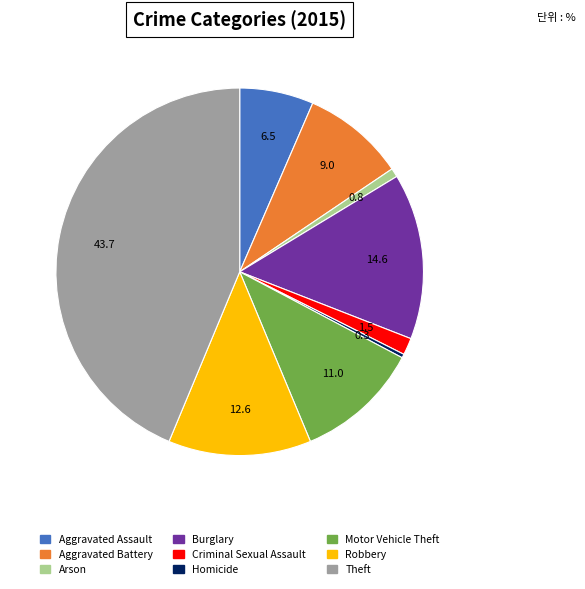

The Aggravated Battery slice represents 17% of the pie. True or false?

False